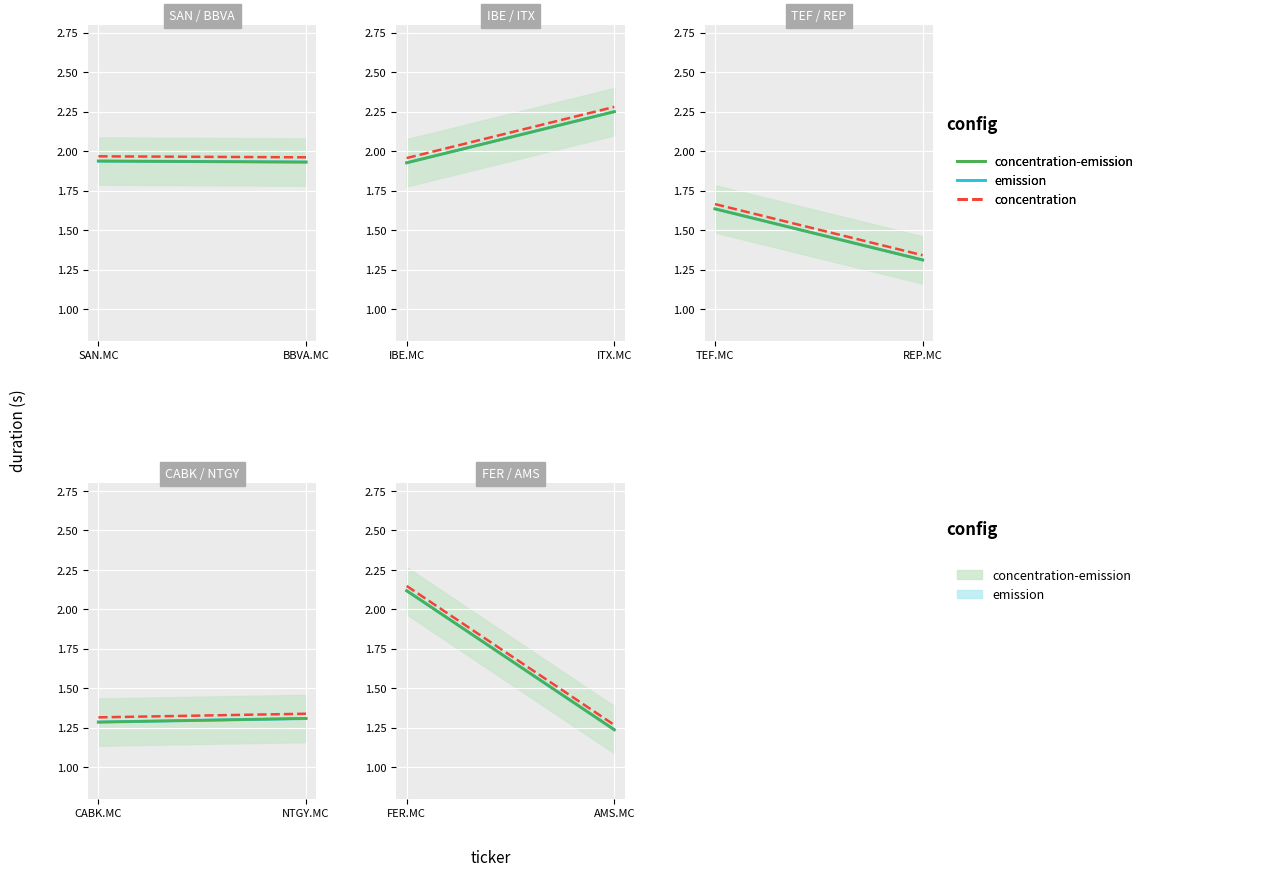

Where is concentration-emission nearest to the value 1?

BBVA.MC